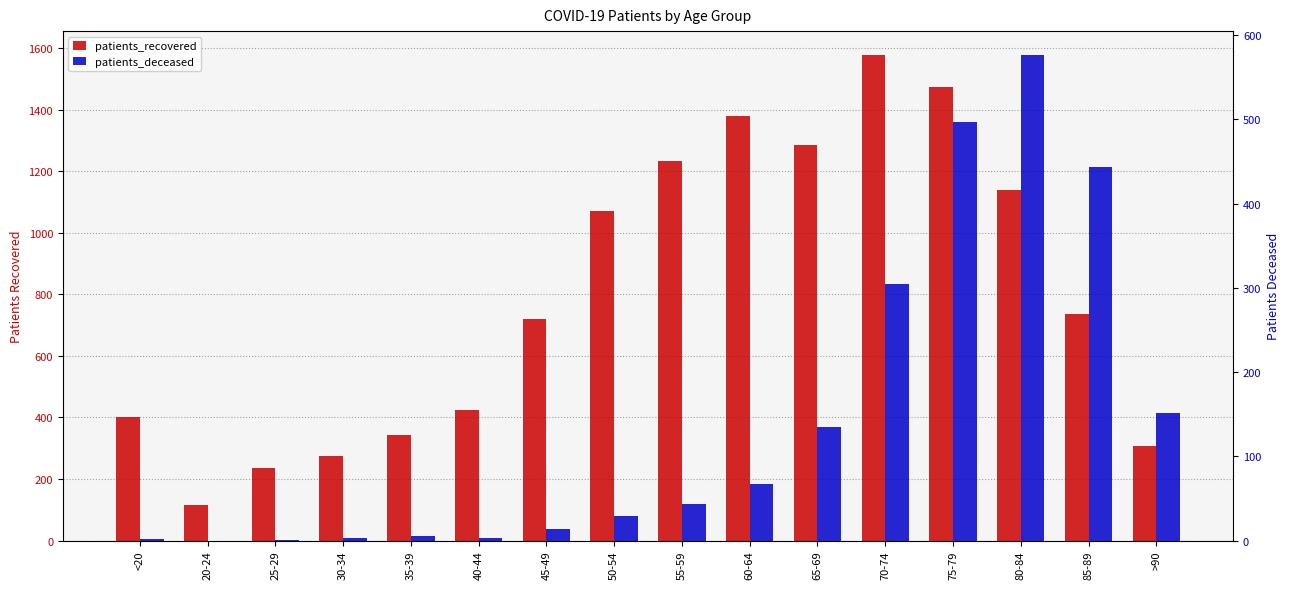

Which series has the largest total across all categories?

patients_recovered